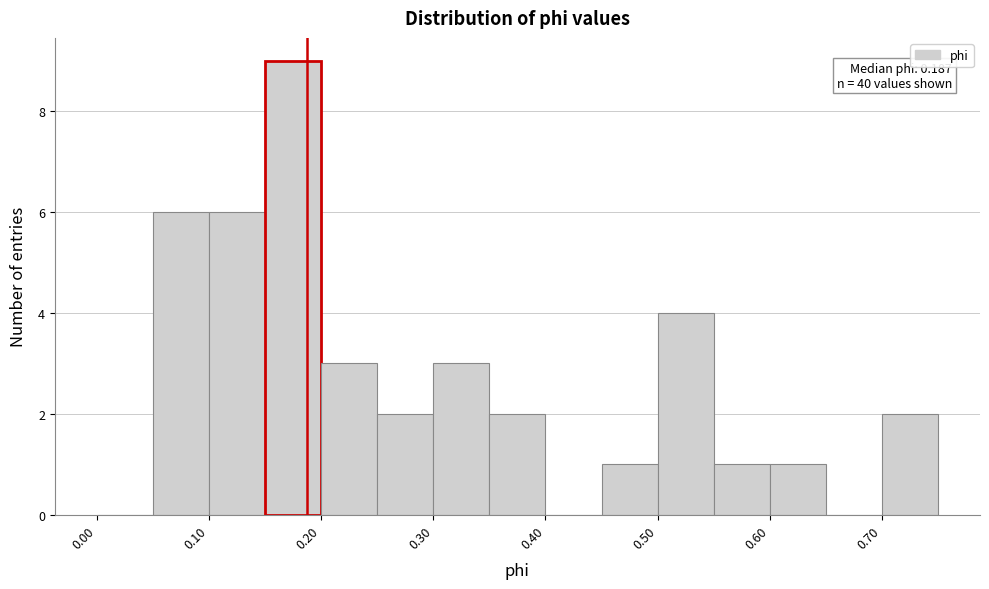

Over which range of the x-axis is the bar tallest?

0.15 to 0.20